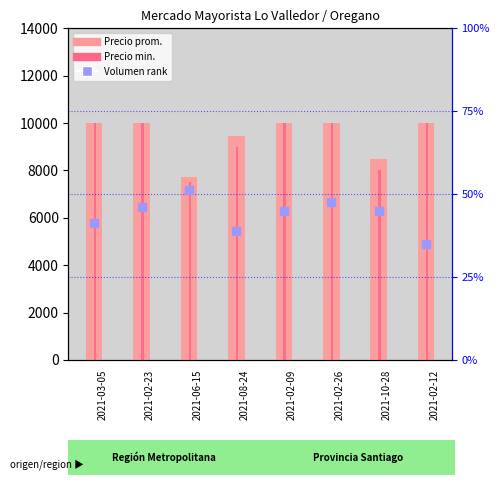

Is it true that percentile rank within the sample equals 38.8 at 2021-08-24?

True